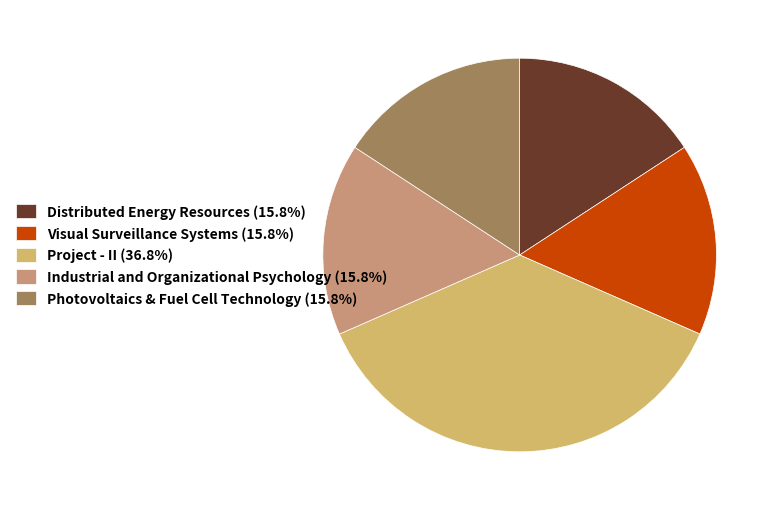

True or false: Visual Surveillance Systems accounts for 16% of the total.

True